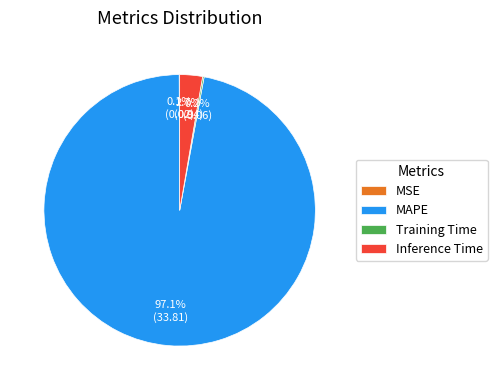

Which category accounts for the majority?

MAPE